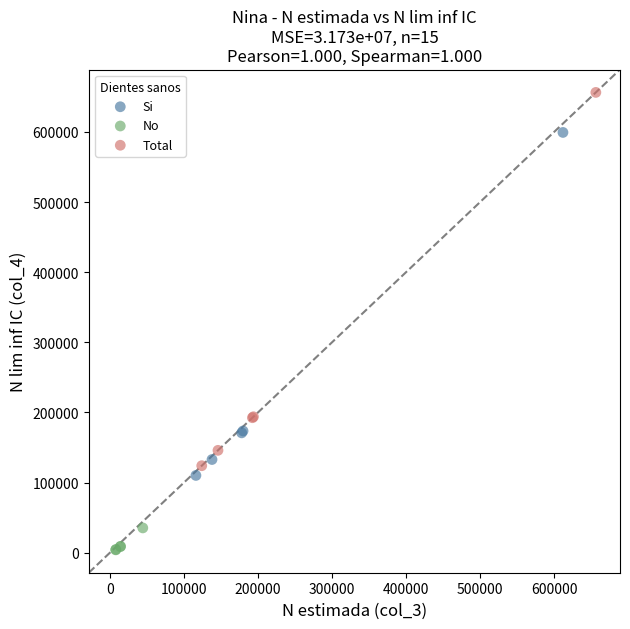

Which series reaches the minimum Y coordinate?

No